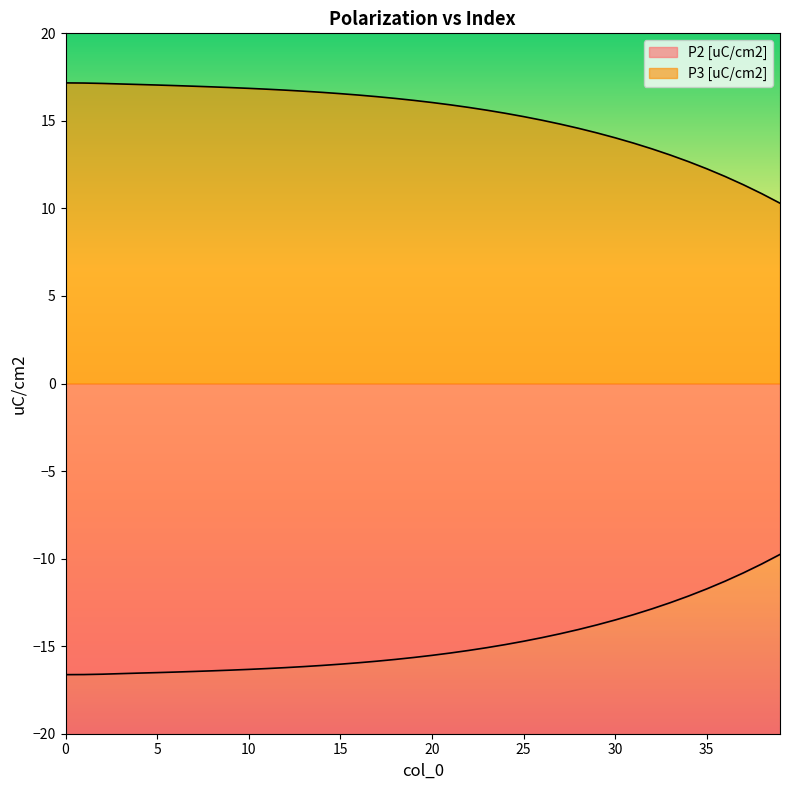

True or false: P3 [uC/cm2] has more than 1 interior local peaks.

False